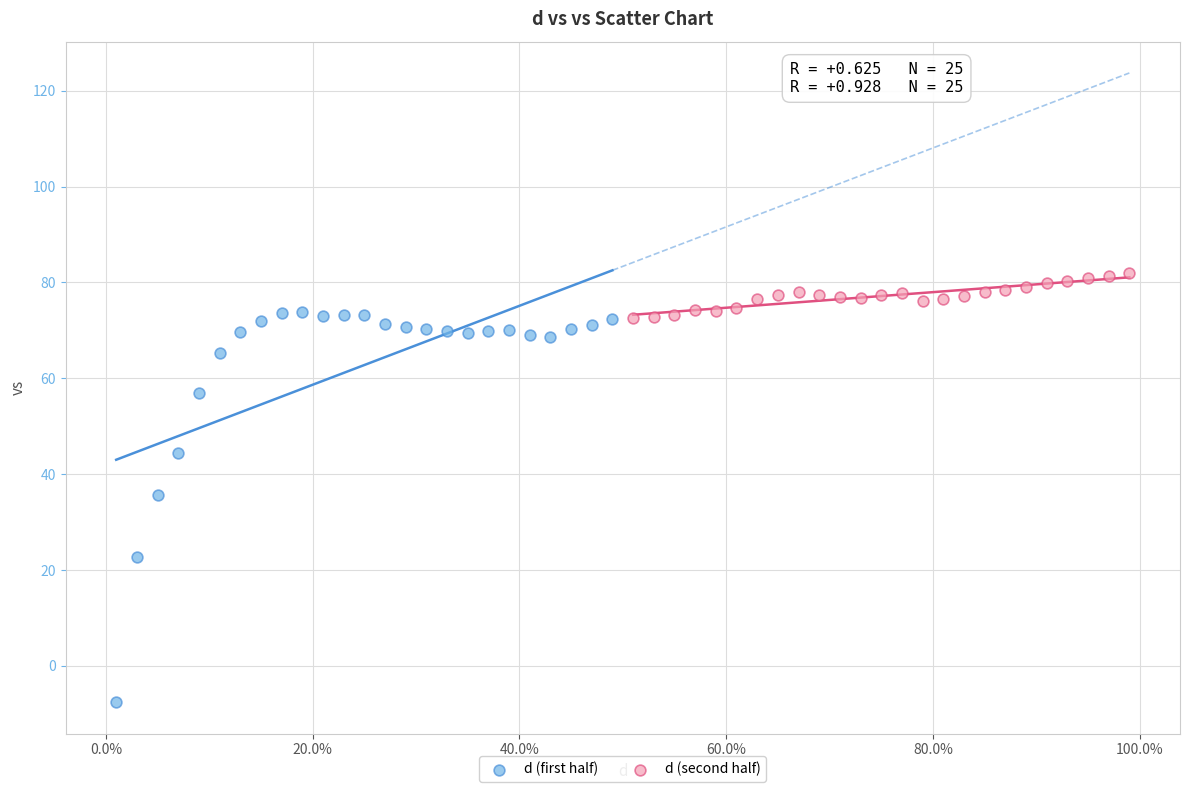

Which series contains the lowest Y value?

d (first half)